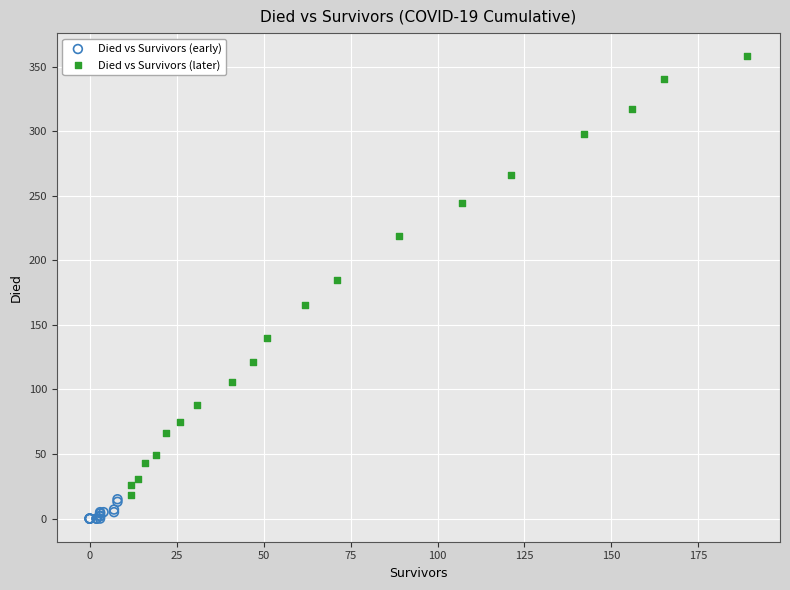

Which series contains the lowest Y value?

Died vs Survivors (early)